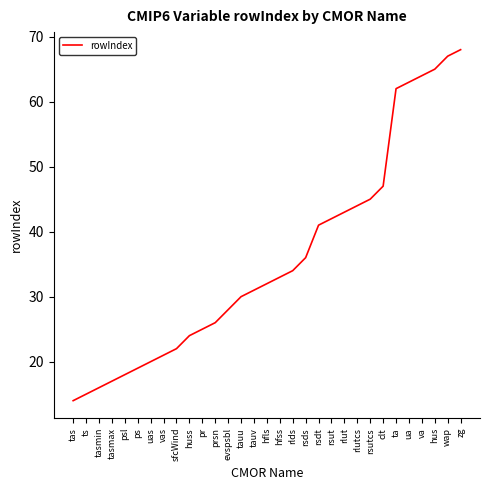

What is the smallest value displayed?

14